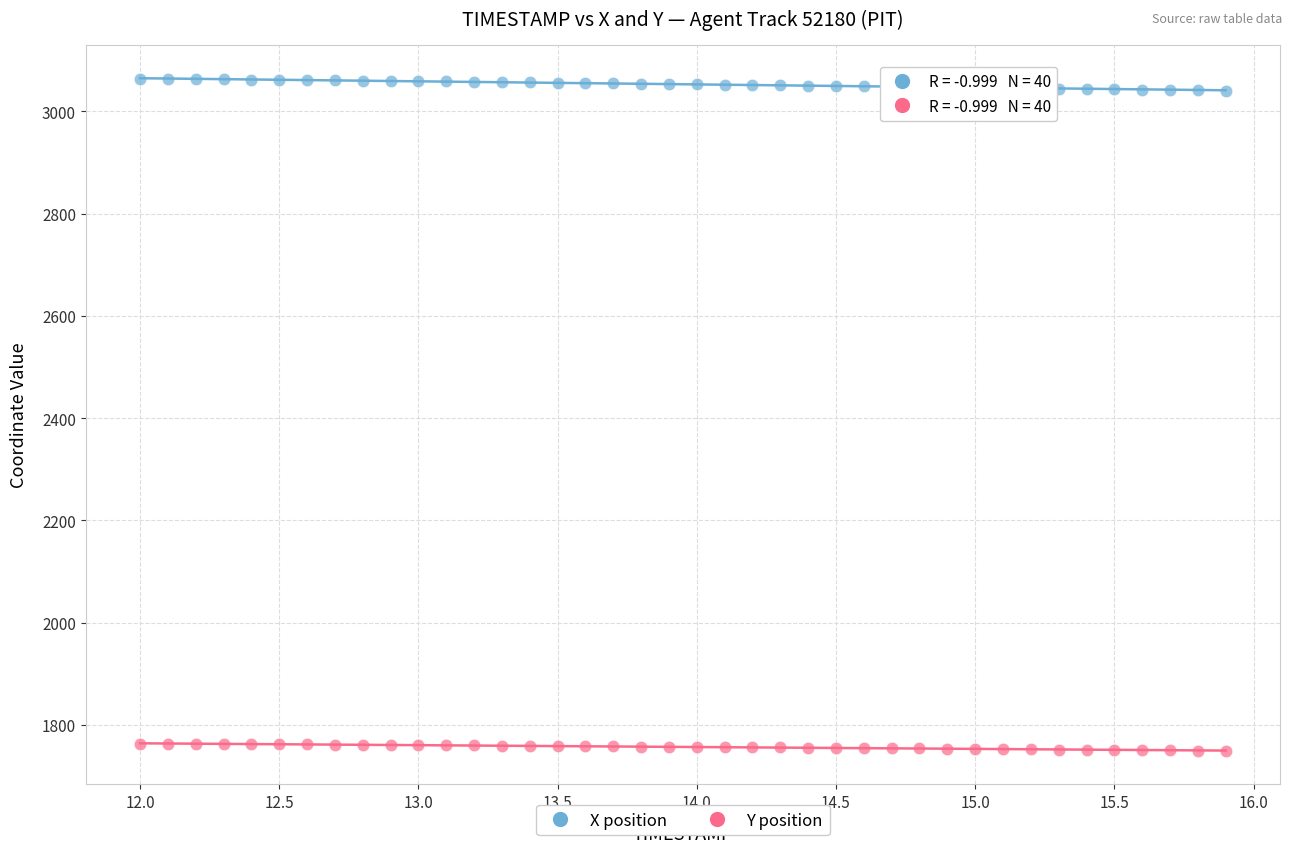

Across all data points, what is the range of Y values (max minus min)?

1314.2